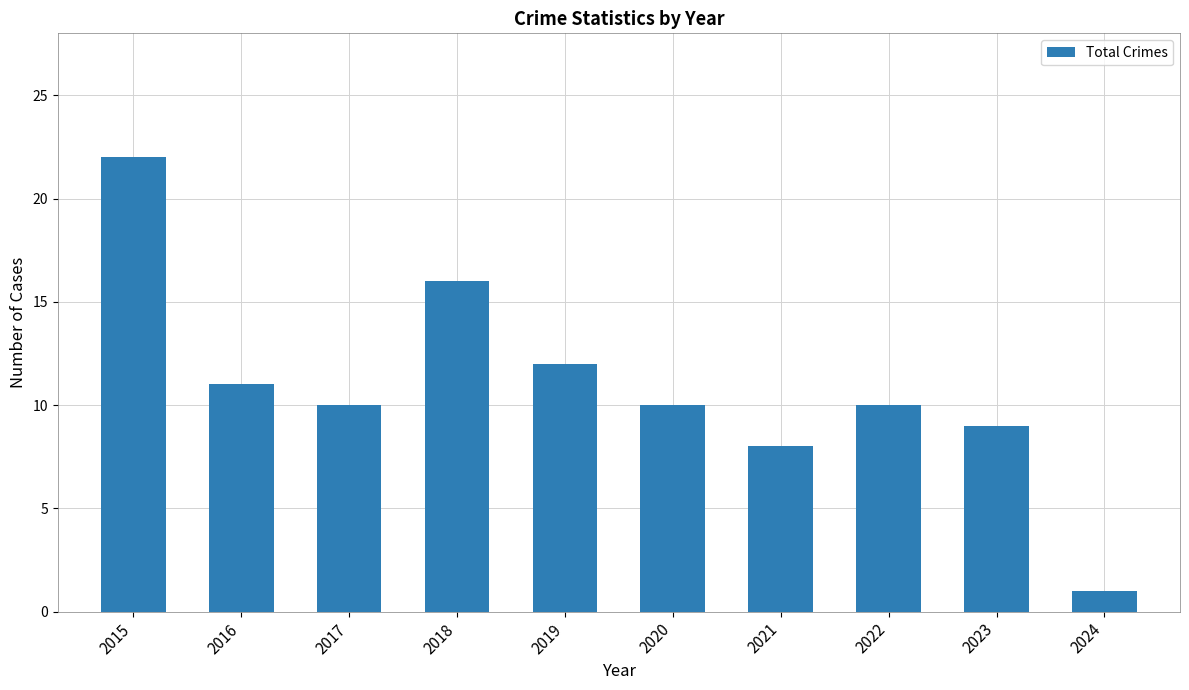

Which has a higher value, 2015 or 2018?

2015